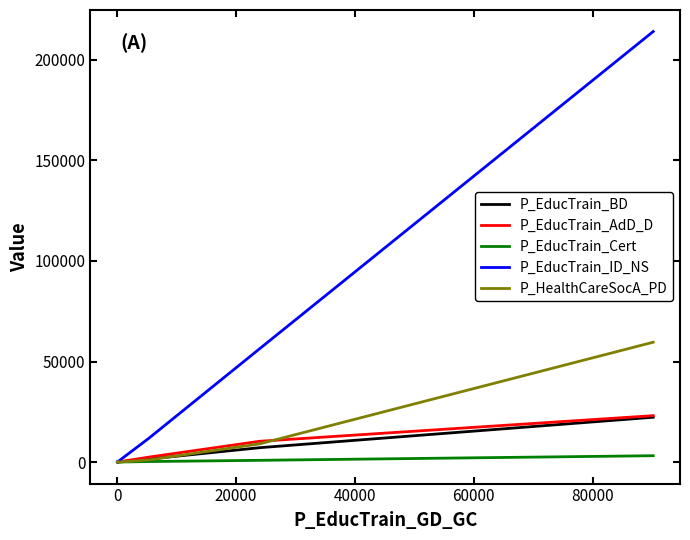

How many lines are shown in the chart?

5